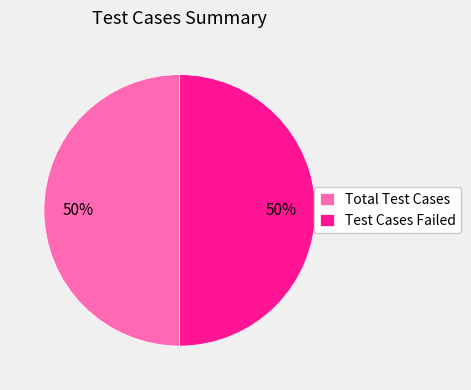

To the nearest percent, what is the average slice percentage?

50%